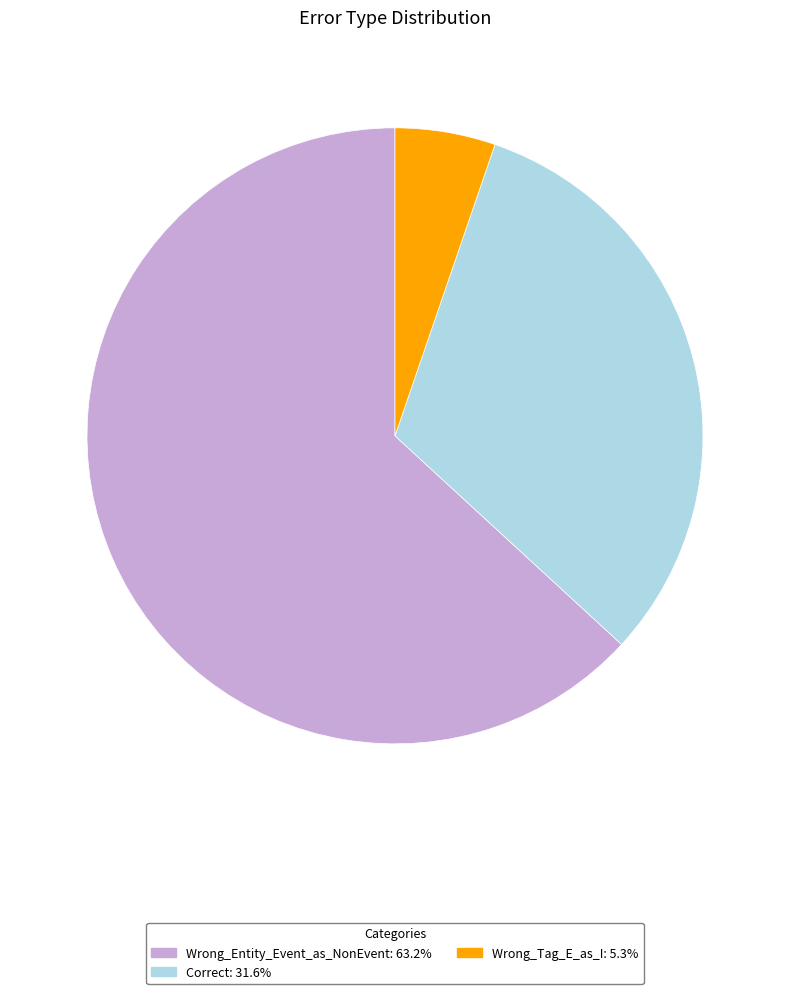

Is the sum of Wrong_Entity_Event_as_NonEvent and Wrong_Tag_E_as_I greater than half?

Yes